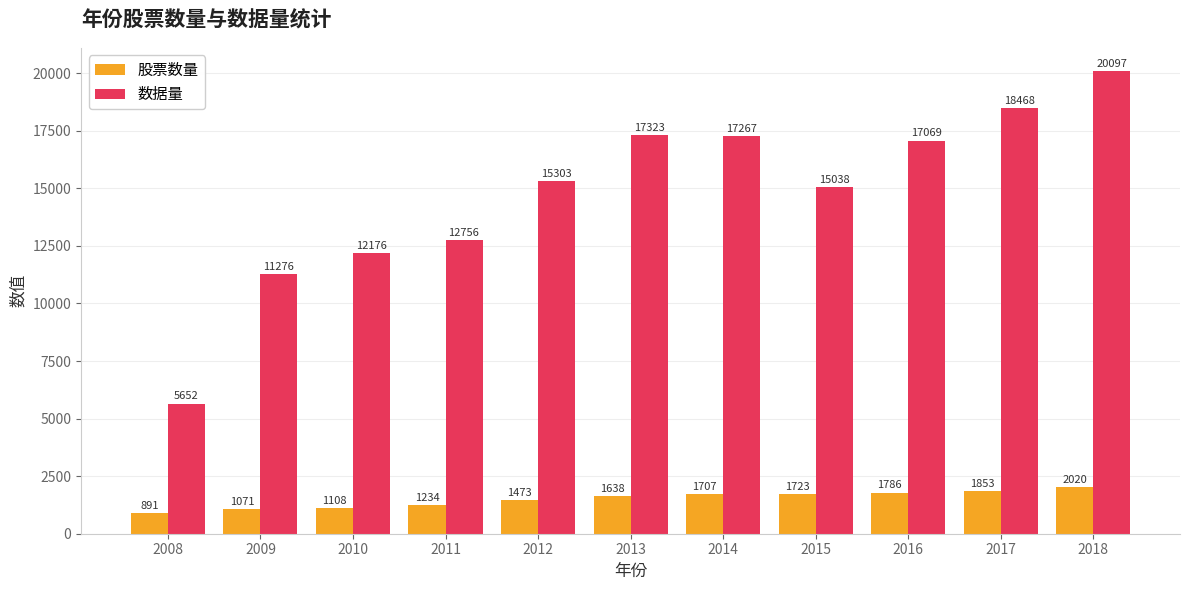

Reading left to right, transcribe all the data shown in this chart.

股票数量: 891	1071	1108	1234	1473	1638	1707	1723	1786	1853	2020
数据量: 5652	11276	12176	12756	15303	17323	17267	15038	17069	18468	20097